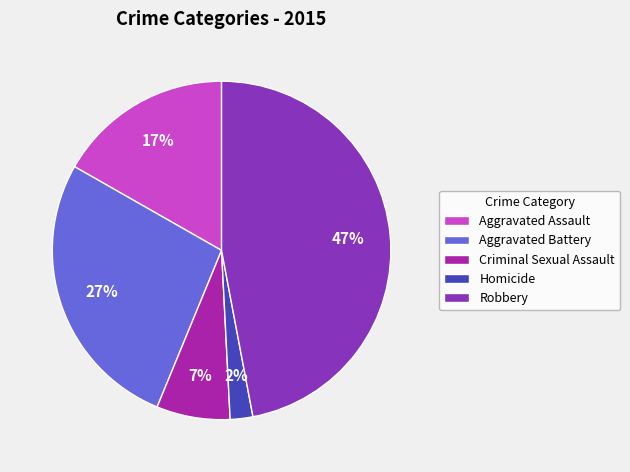

Which has a higher value, Aggravated Battery or Homicide?

Aggravated Battery